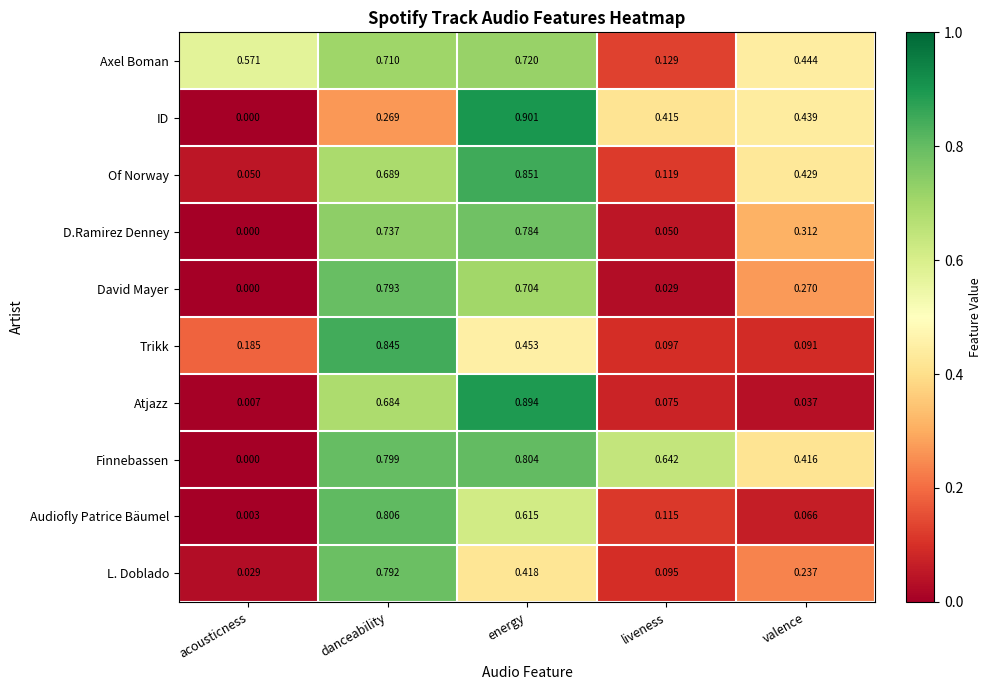

Where is ID nearest to the value 0?

acousticness